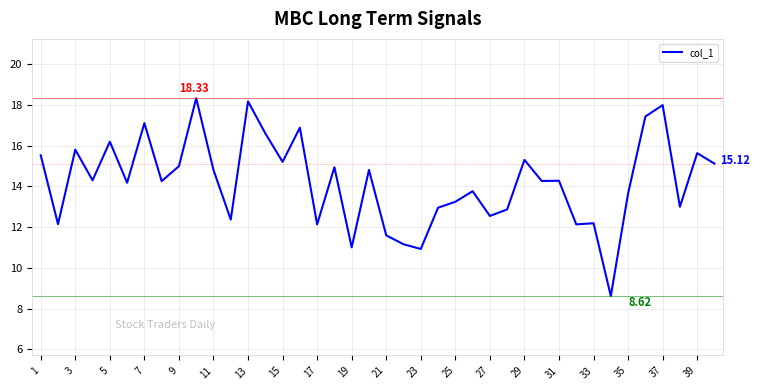

Which has a higher value, 35 or 3?

3